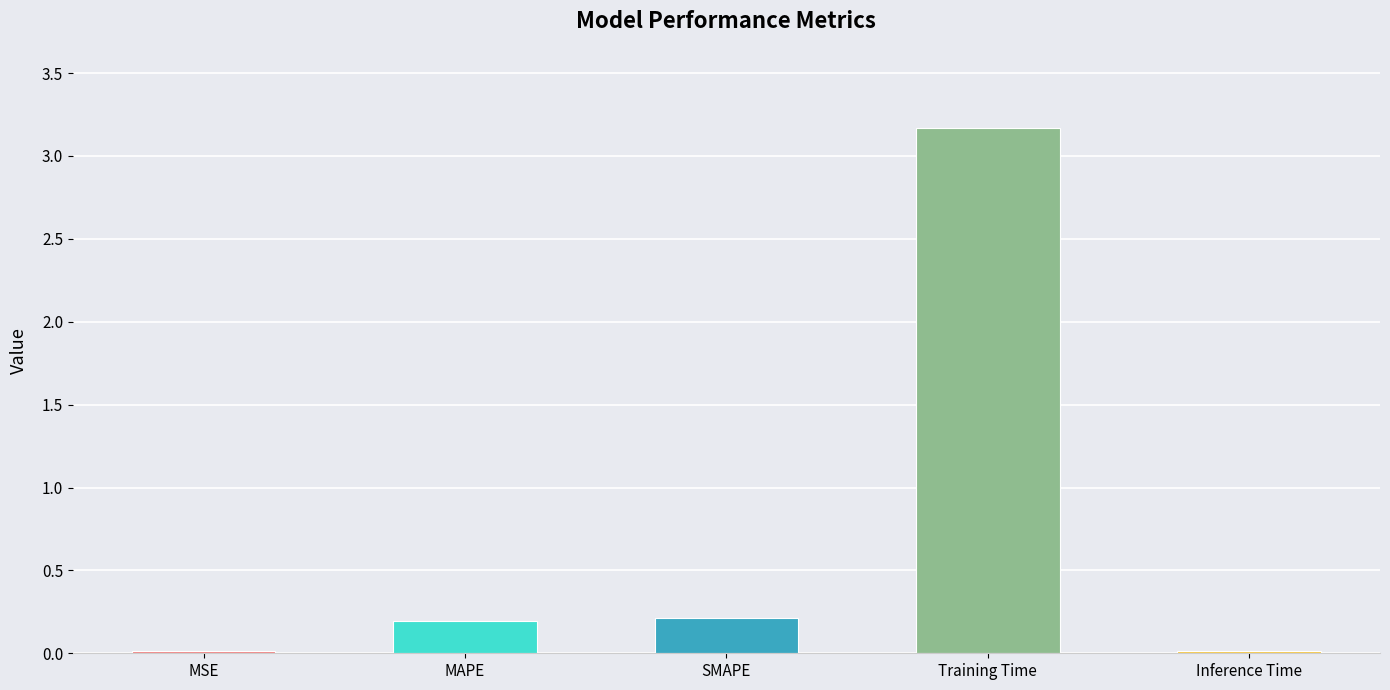

What is the average value?

0.7